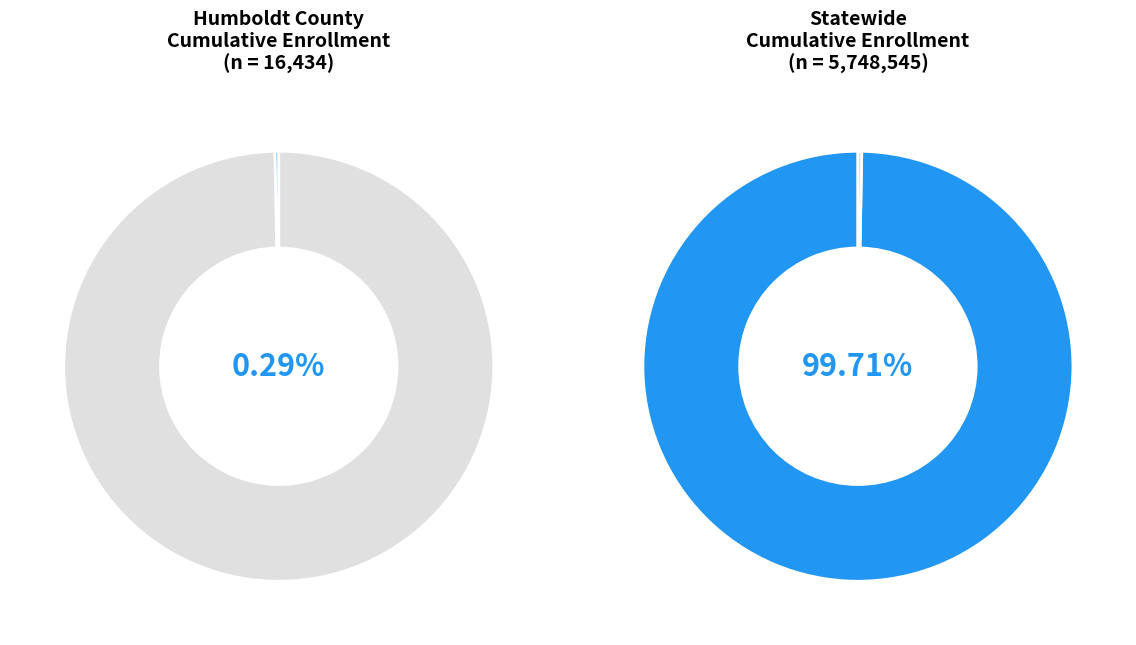

To the nearest percent, what percentage of the pie is Statewide?

100%